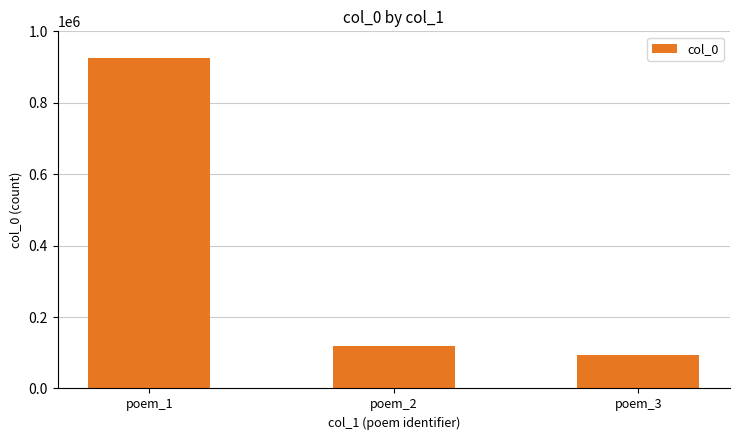

Reading right to left, list all the values displayed in this chart.

95082	117950	924179